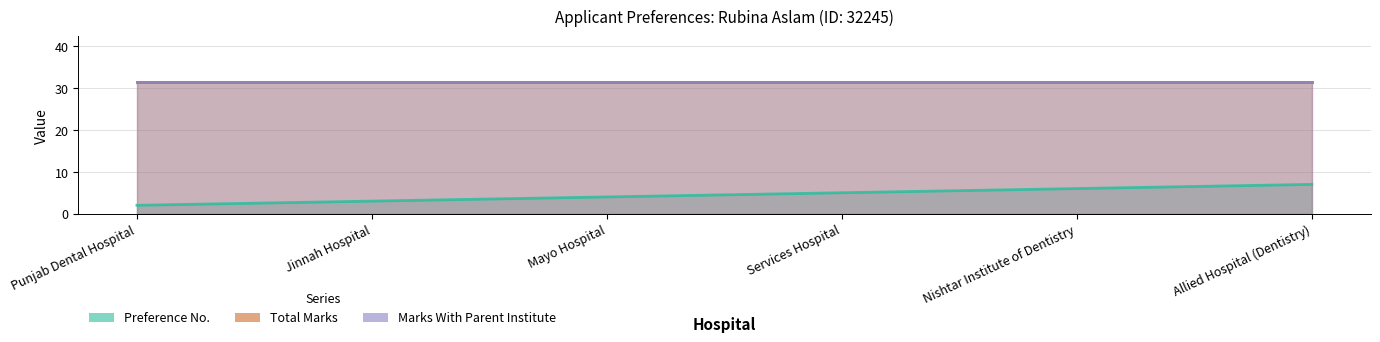

At how many categories does at least one series exceed 30?

6